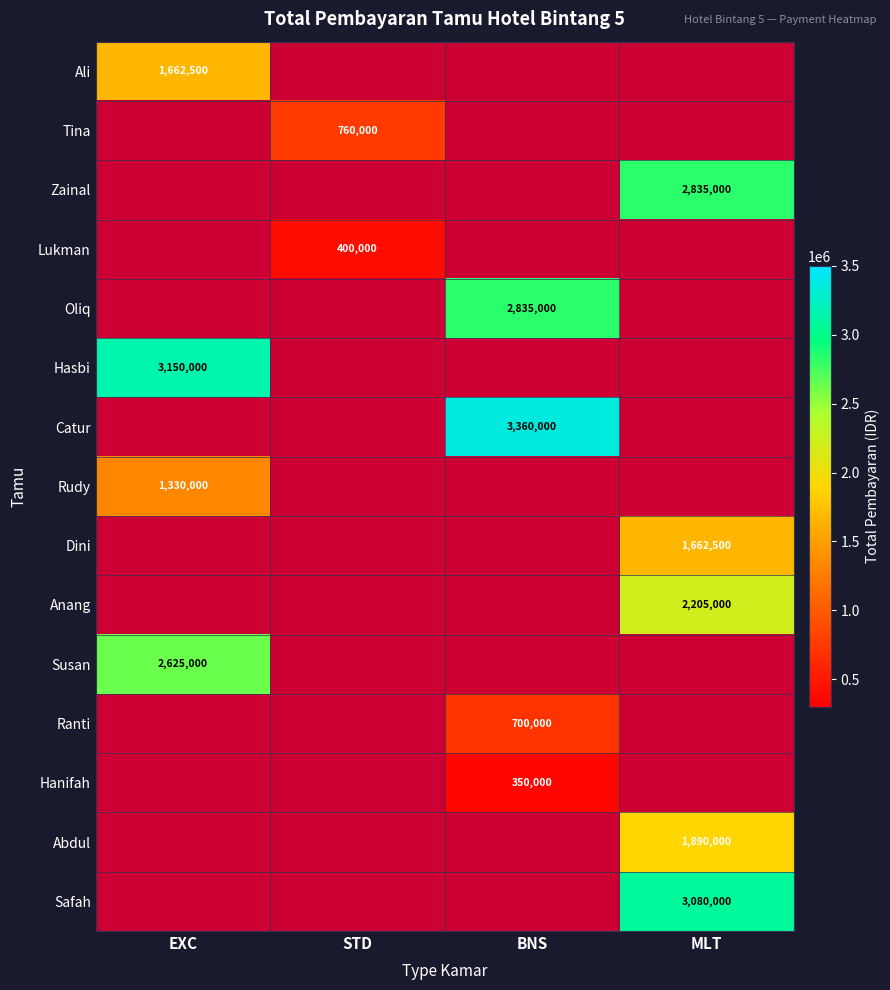

What is the maximum value shown in the chart?

3360000.0